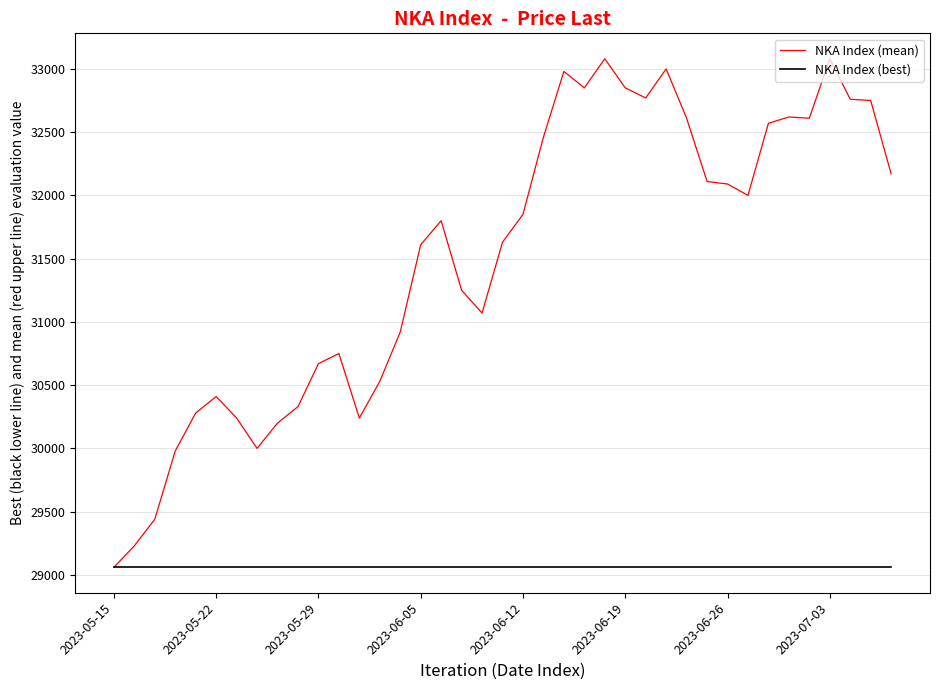

How many lines are shown in the chart?

2